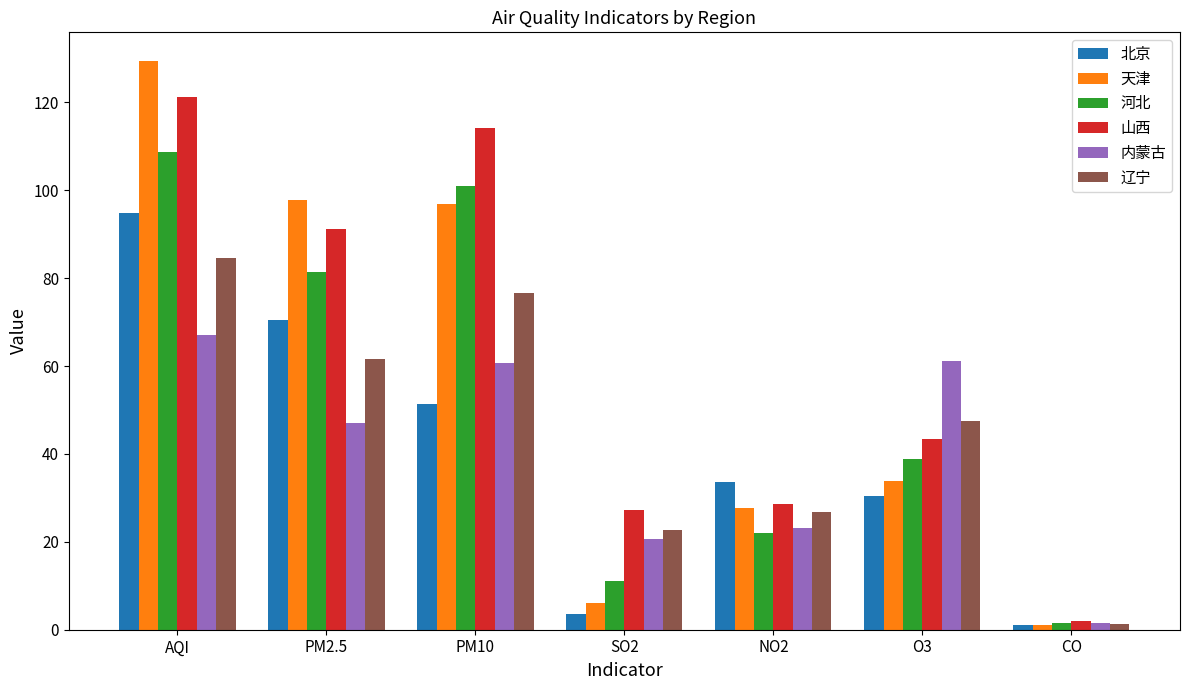

Count the number of data series in this chart.

6